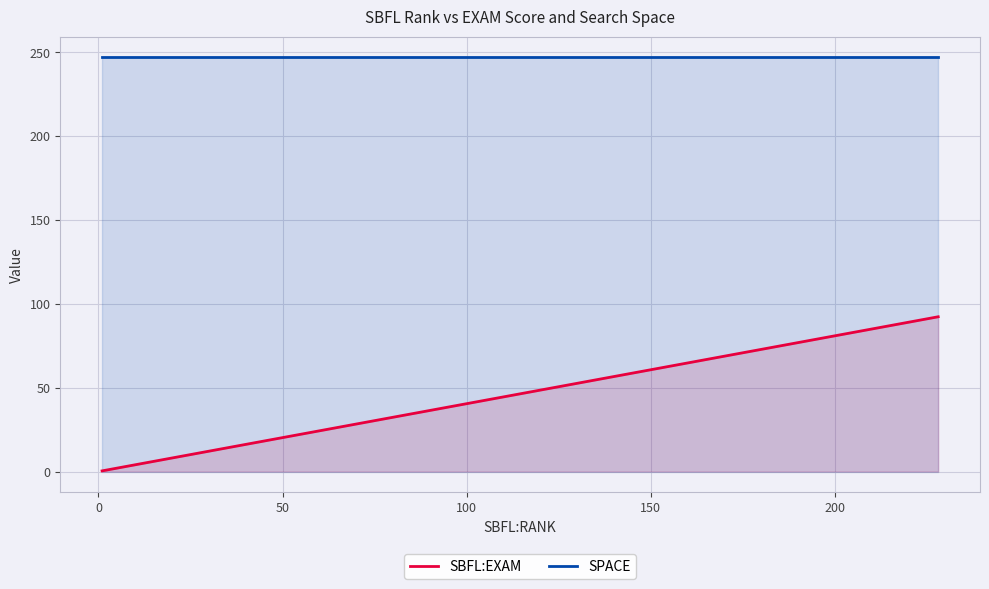

Rank the series by their average value, from lowest to highest.

SBFL:EXAM, SPACE